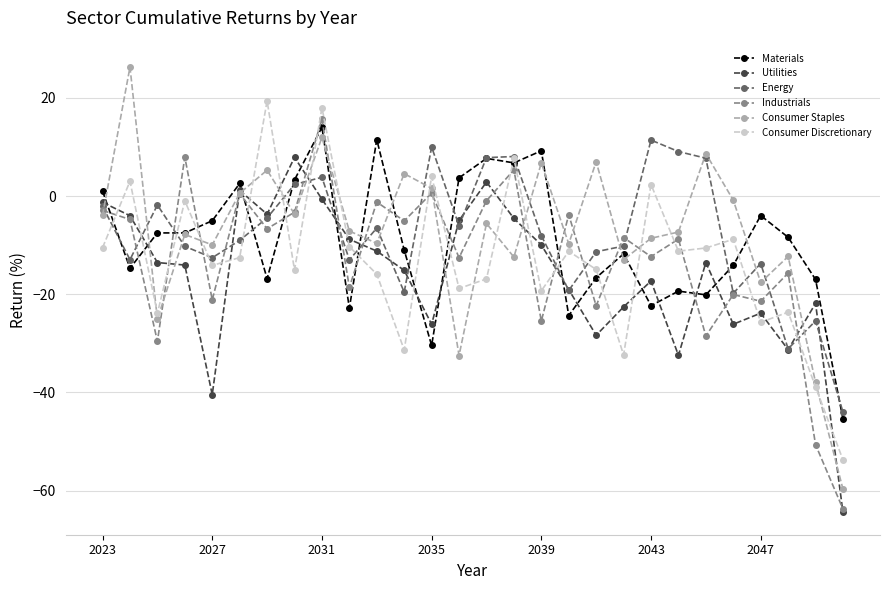

True or false: Consumer Discretionary has more than 2 points higher than both neighbors.

True